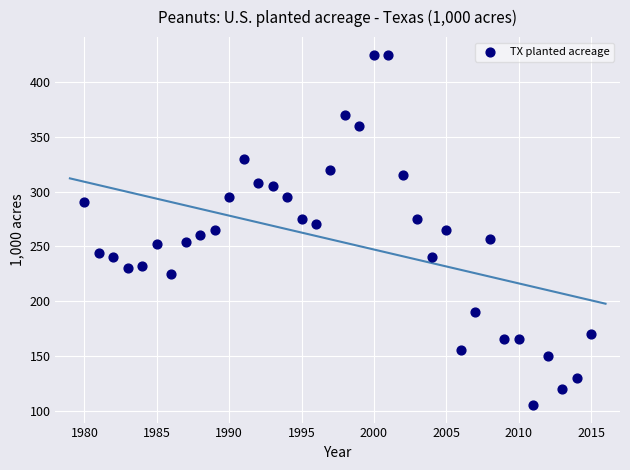

What is the range of Y values (max minus min)?

320